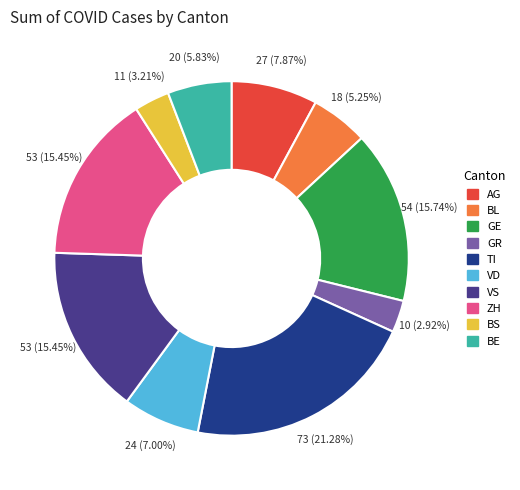

Which has a higher value, VD or AG?

AG